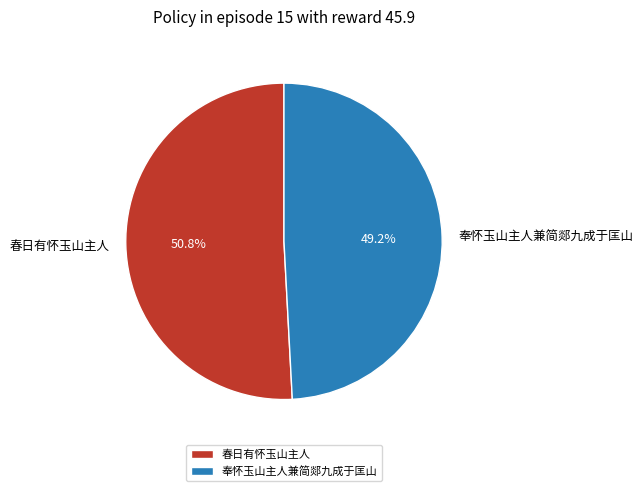

Between 春日有怀玉山主人 and 奉怀玉山主人兼简郯九成于匡山, which is larger?

春日有怀玉山主人